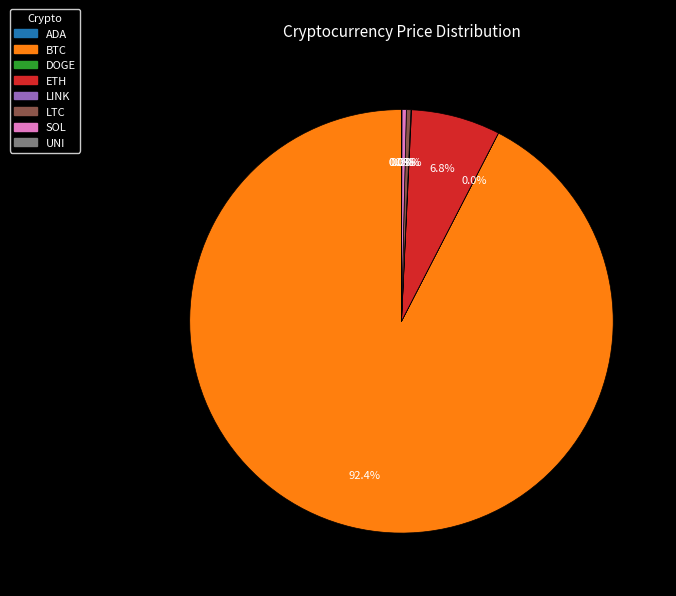

How much of the chart is everything except SOL?

99.7%